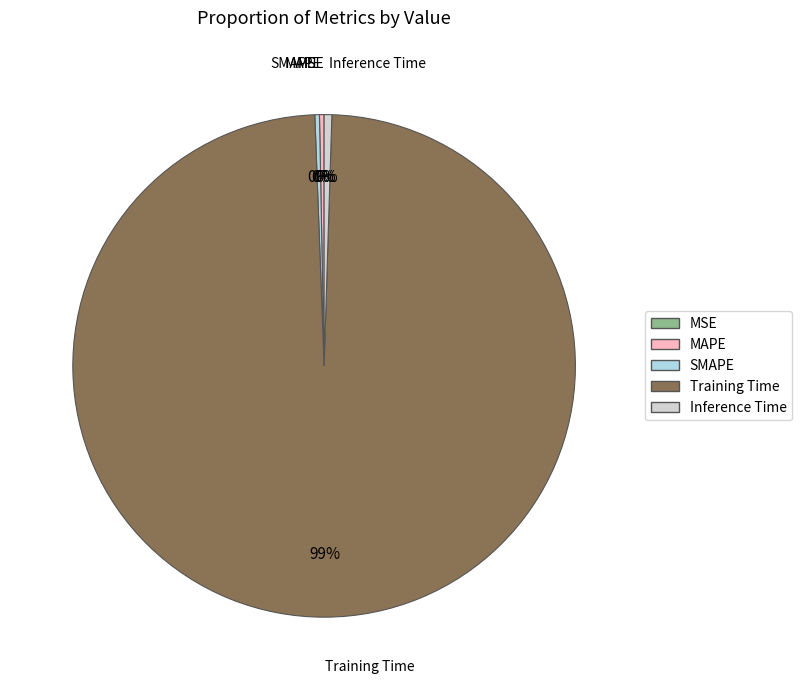

Which has a higher value, SMAPE or Training Time?

Training Time